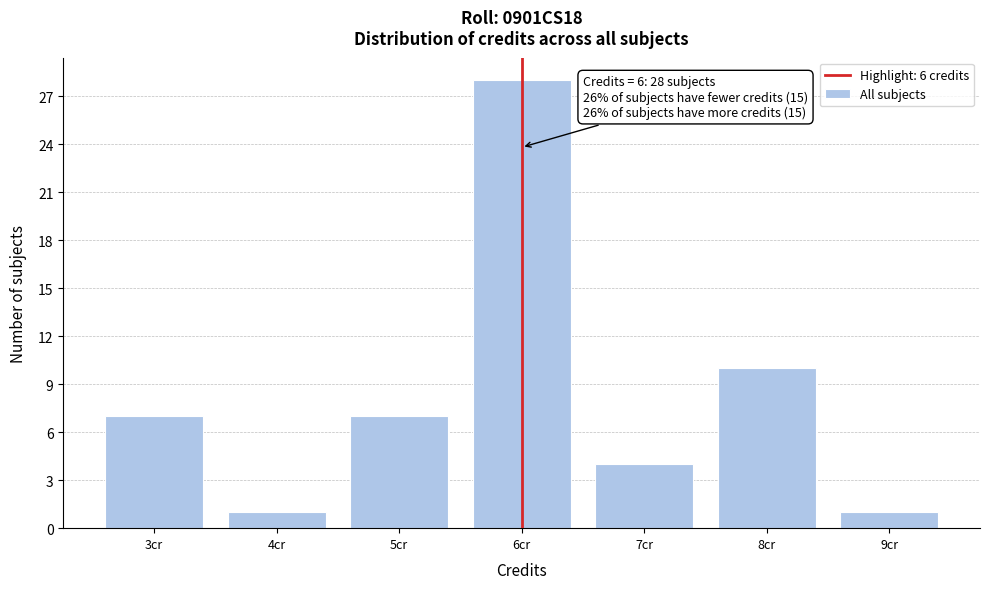

Reading left to right, extract all data points from this chart.

7	1	7	28	4	10	1